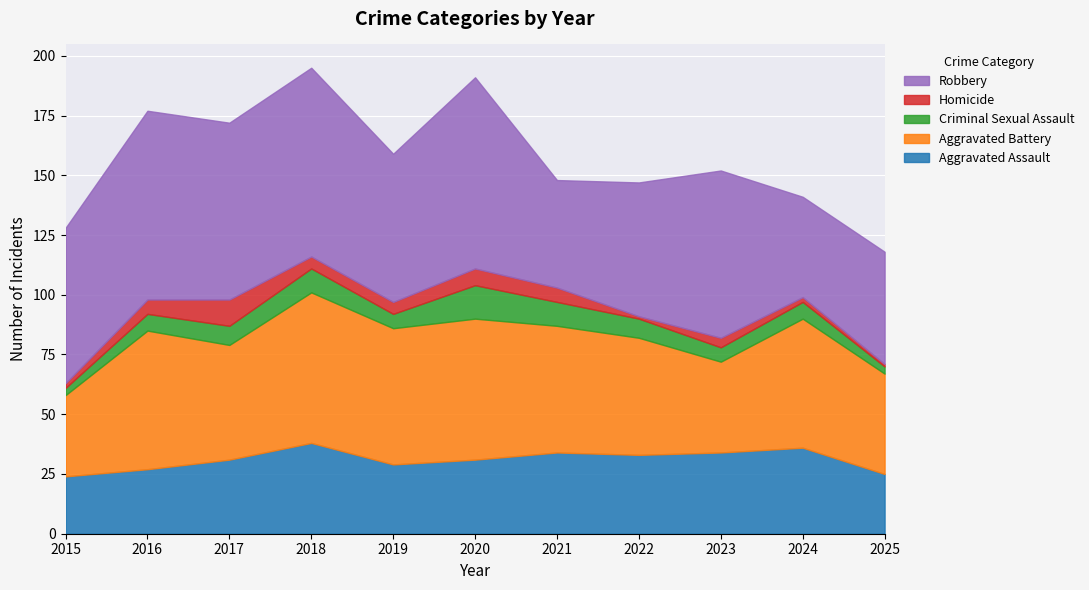

The value of Aggravated Assault at 2023 is 34. True or false?

True